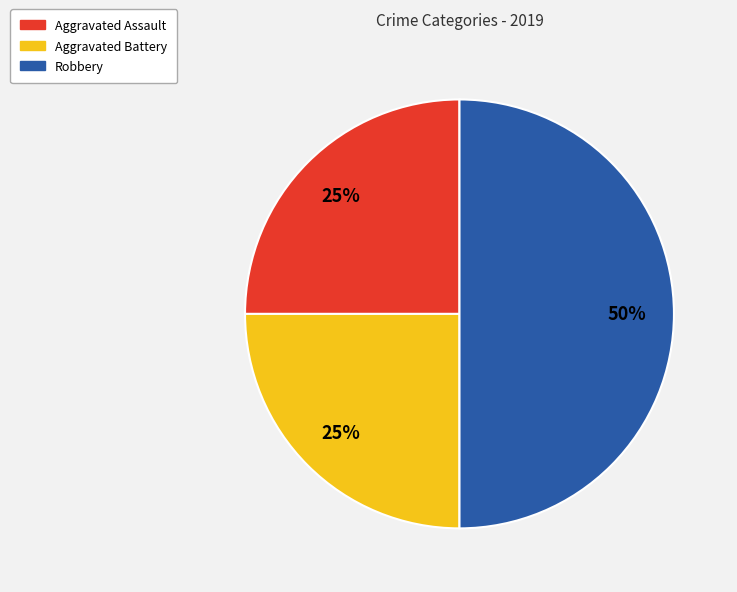

Does Aggravated Assault represent more than half of the total?

No